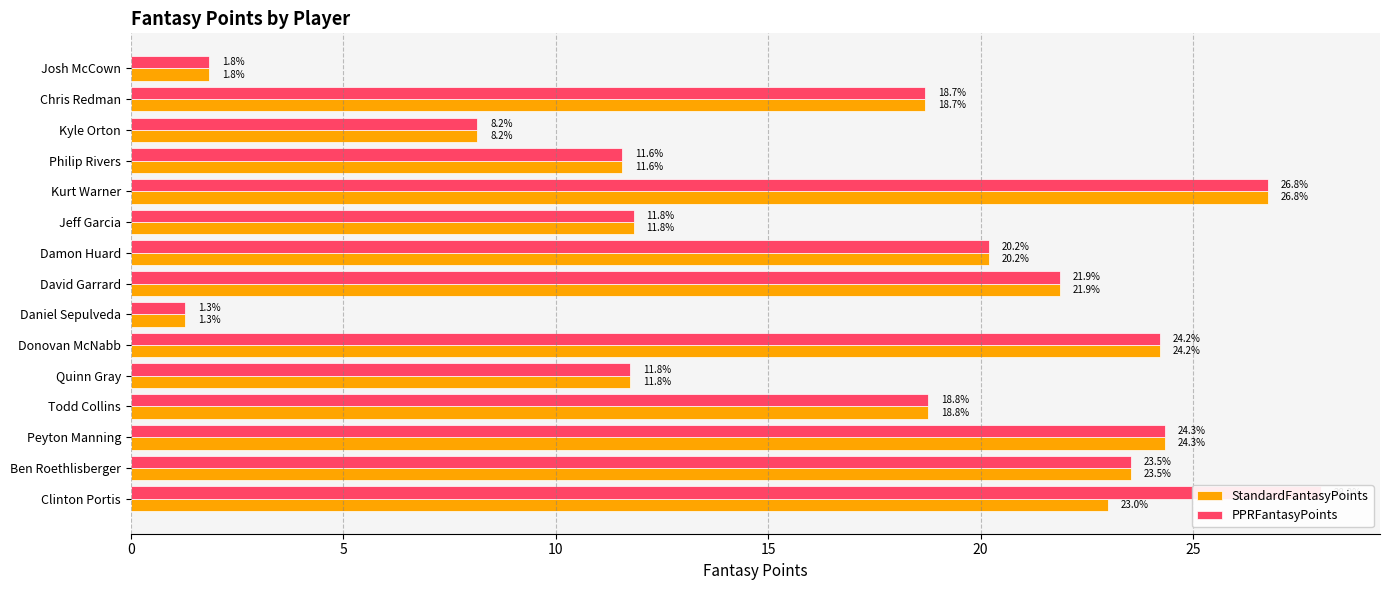

What is the average value of the PPRFantasyPoints series?

16.9